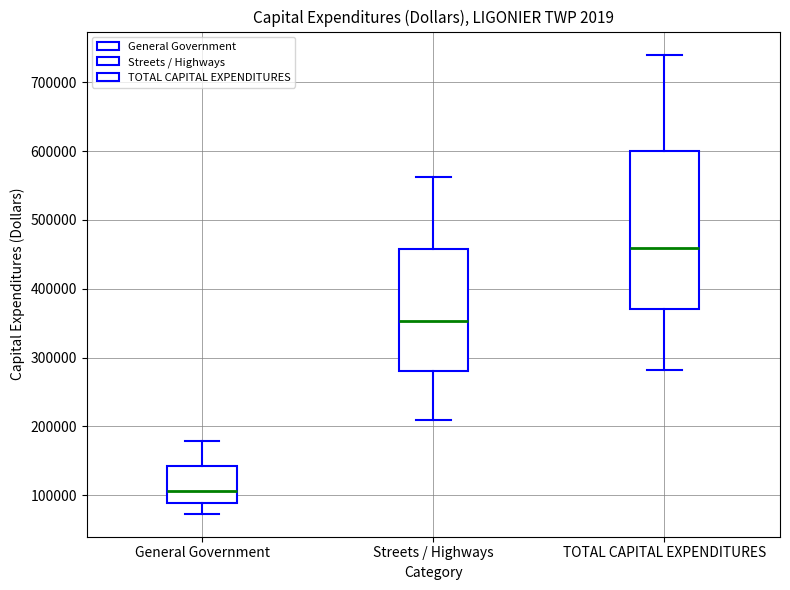

Reading left to right, transcribe this box plot: for each box, give where its median line is, the range the box spans, and where its two whiskers end, as read against the y-axis. The values are not printed on the chart, so give them approximately, as read against the axis.

General Government: median 110000, box 90000 to 140000, whiskers 70000 to 180000
Streets / Highways: median 350000, box 280000 to 460000, whiskers 210000 to 560000
TOTAL CAPITAL EXPENDITURES: median 460000, box 370000 to 600000, whiskers 280000 to 740000